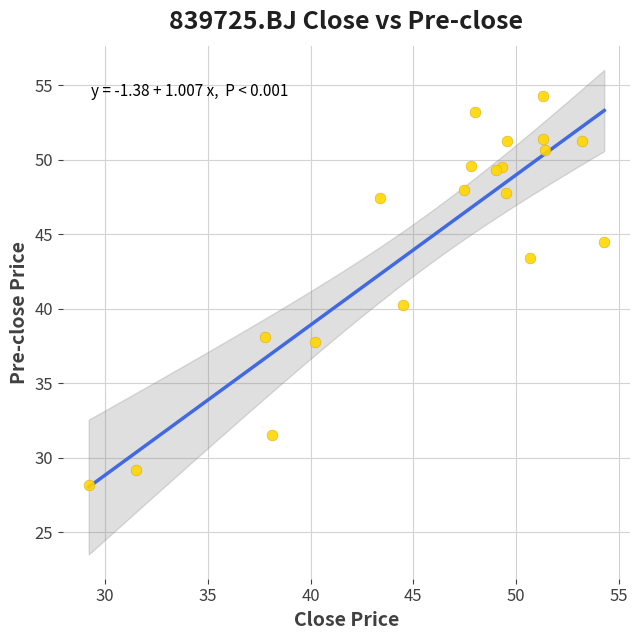

What Y value in the scatter plot is closest to 41?

40.2